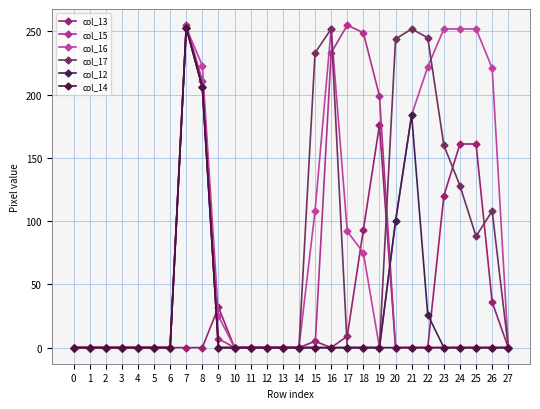

Is the value of col_16 at 25 greater than the value of col_13 at 13?

Yes